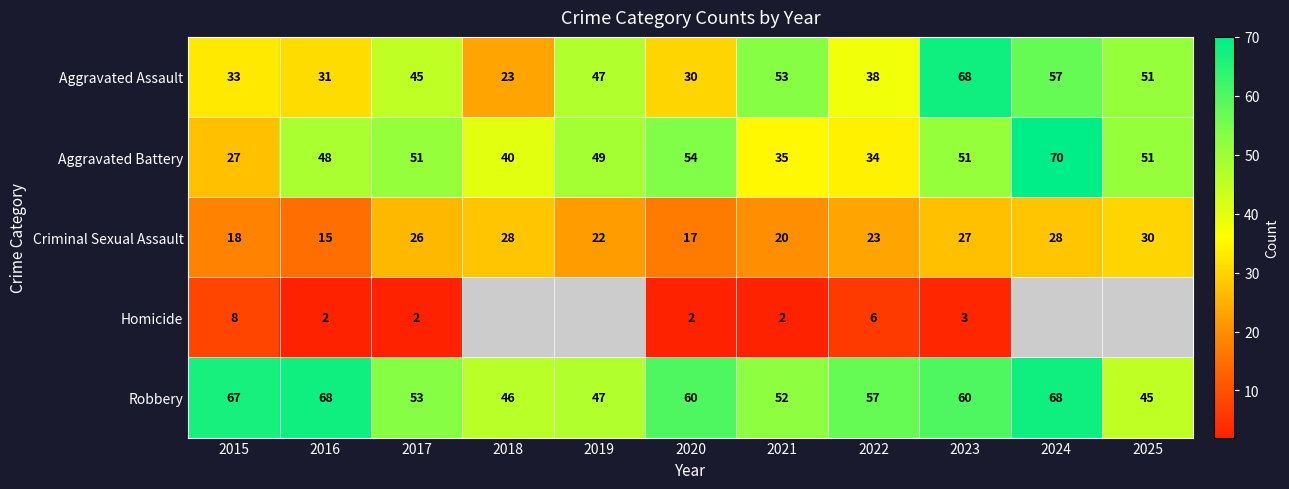

List the labels in order of Aggravated Assault value, largest first.

2023, 2024, 2021, 2025, 2019, 2017, 2022, 2015, 2016, 2020, 2018